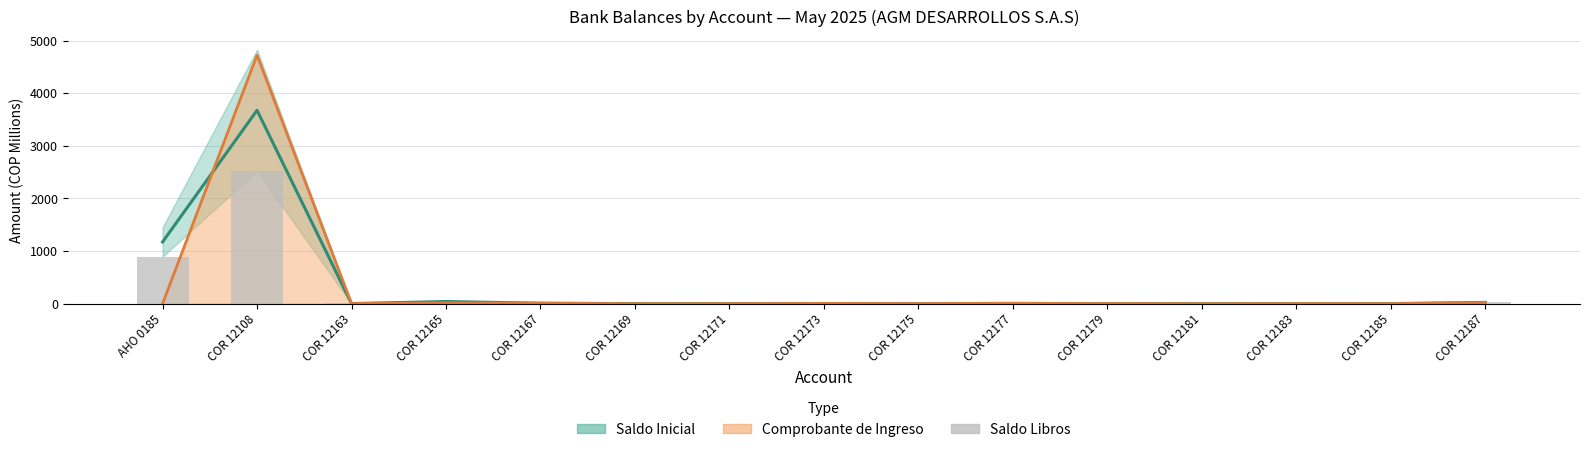

Reading right to left, list all the values displayed in this chart.

COR 12187=33.1	COR 12185=1.3	COR 12183=1.5	COR 12181=0.2	COR 12179=2.5	COR 12177=7.5	COR 12175=2.8	COR 12173=5.5	COR 12171=0.8	COR 12169=0.4	COR 12167=13.1	COR 12165=48.0	COR 12163=3.2	COR 12108=2522.9	AHO 0185=893.9